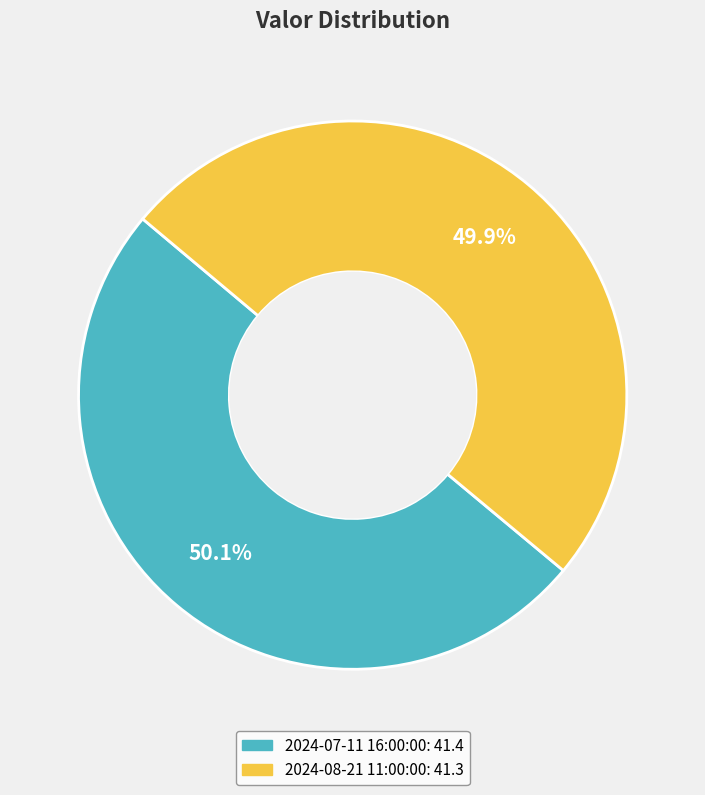

Is there a majority slice in this chart?

Yes